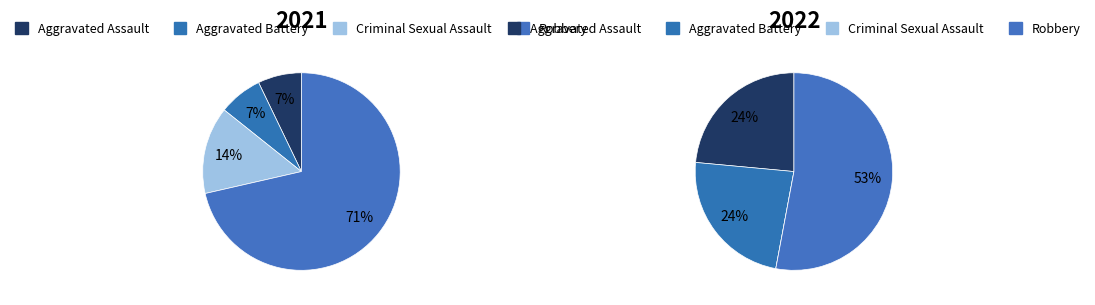

Which slice represents more than half of the pie?

Robbery